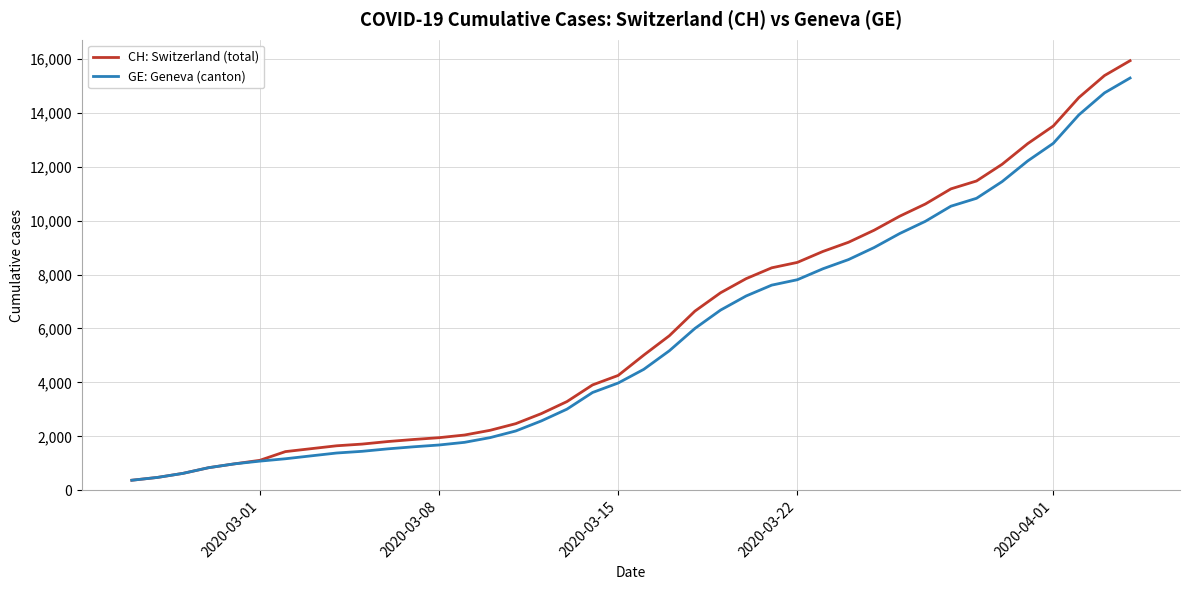

Which series has the largest range (max minus min)?

CH: Switzerland (total)